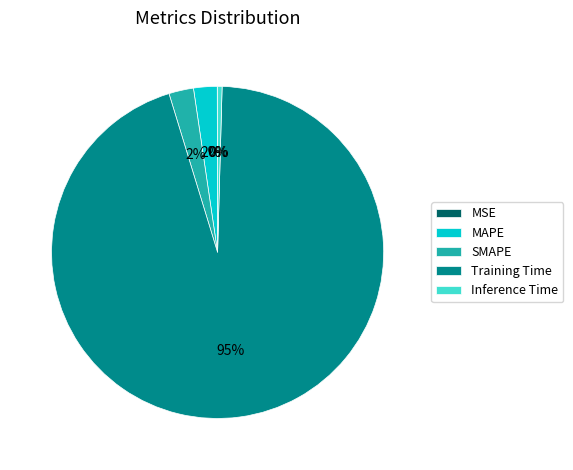

Does Inference Time represent more than half of the total?

No